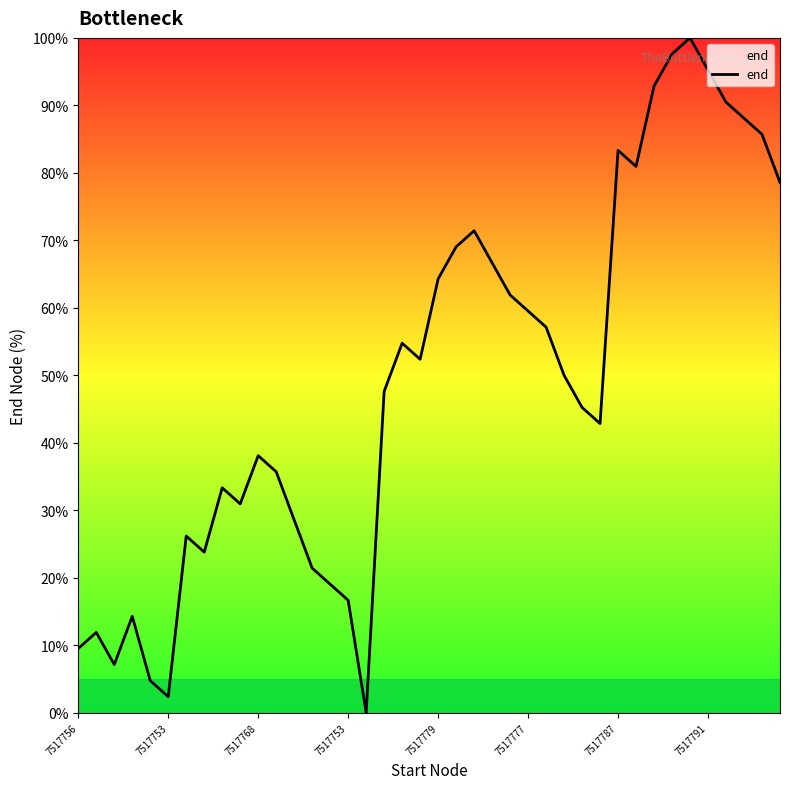

What is the maximum value shown in the chart?

100.0